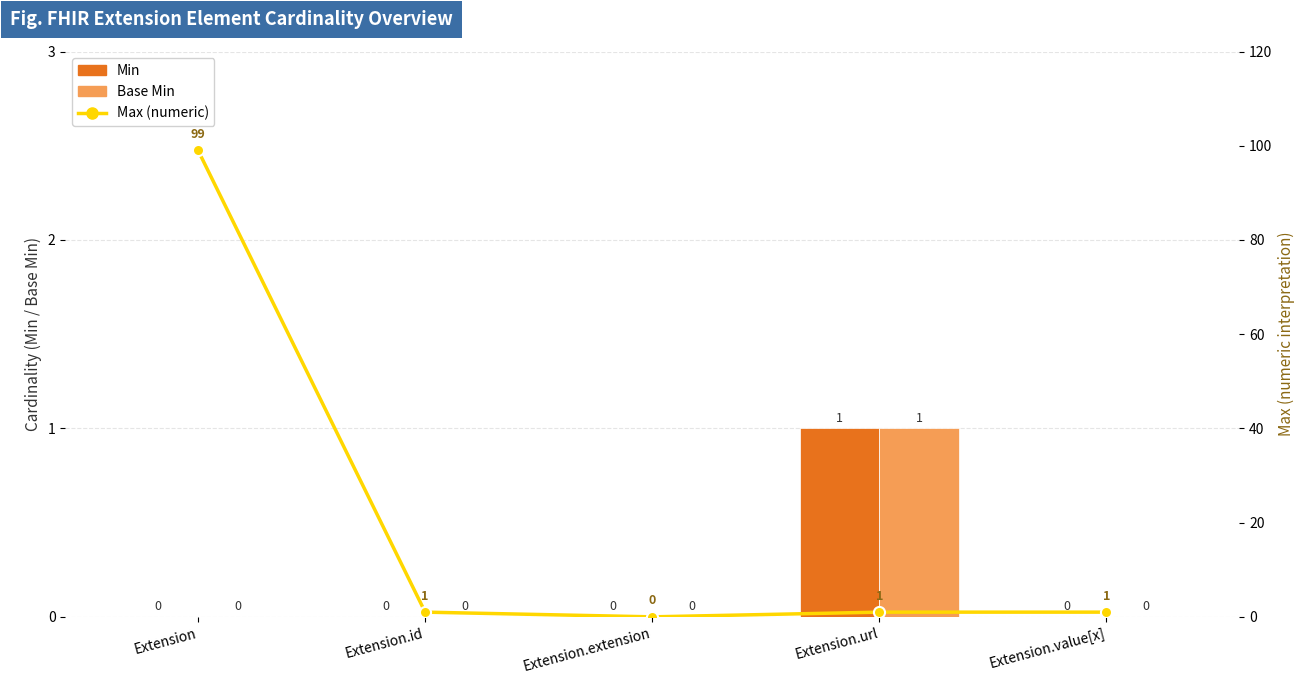

What is the difference between the highest and lowest values at Extension?

99